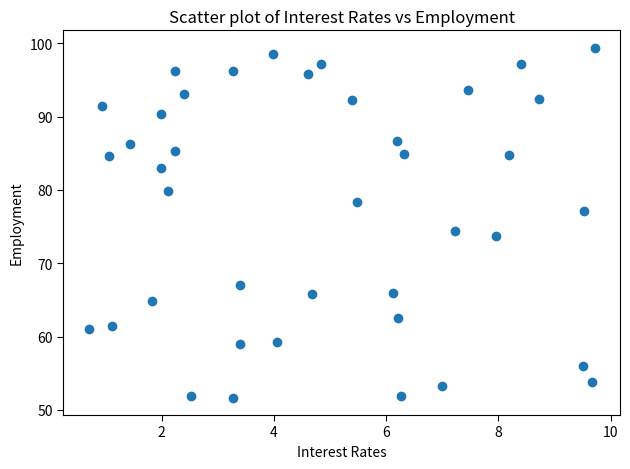

What is the range of X values (max minus min)?

9.0